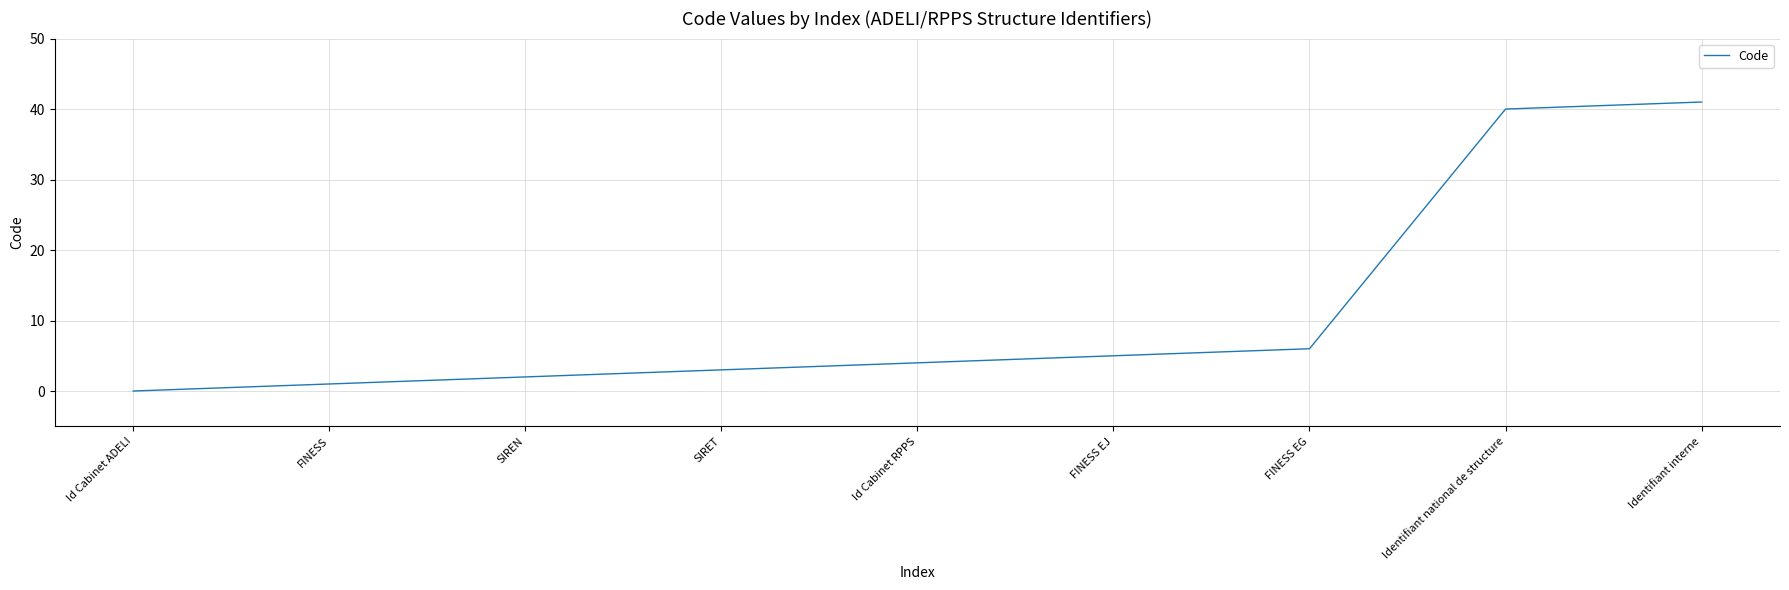

What is the approximate value at SIRET, to the nearest 5?

5